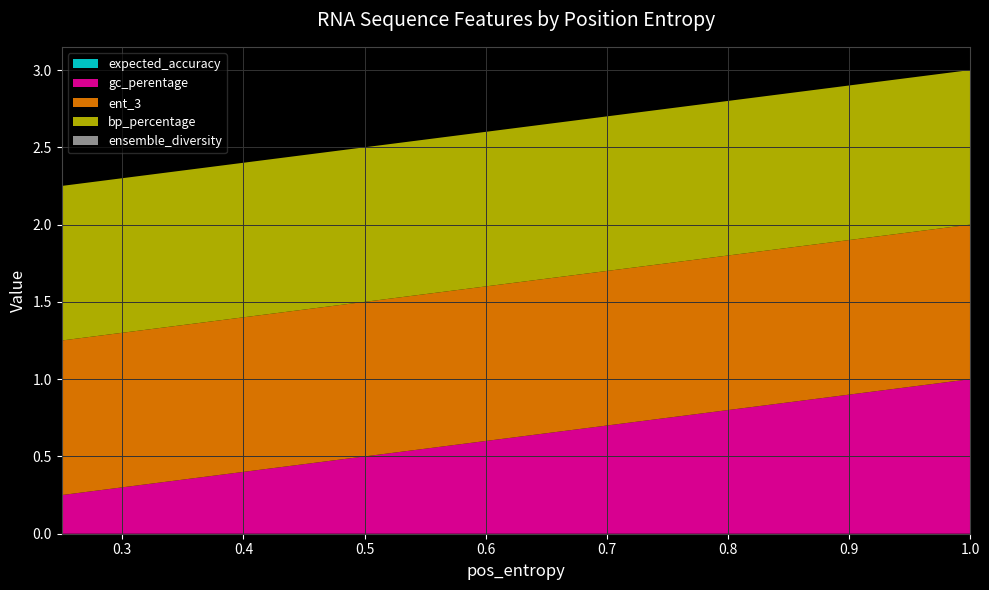

Does the chart have visible grid lines?

Yes